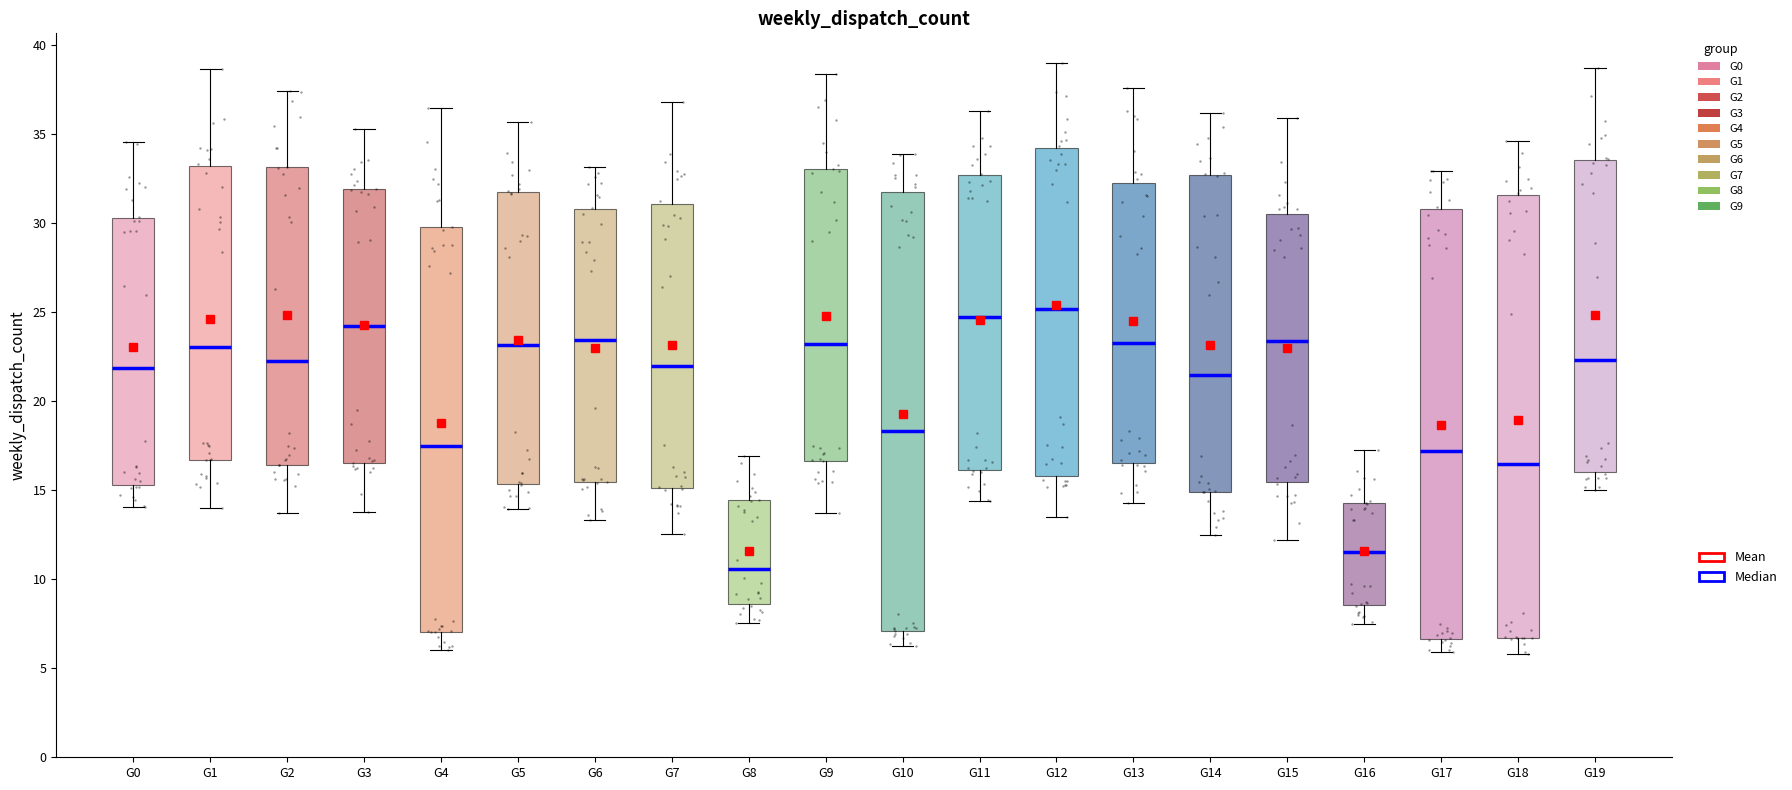

Which box's median line is the lowest?

G8